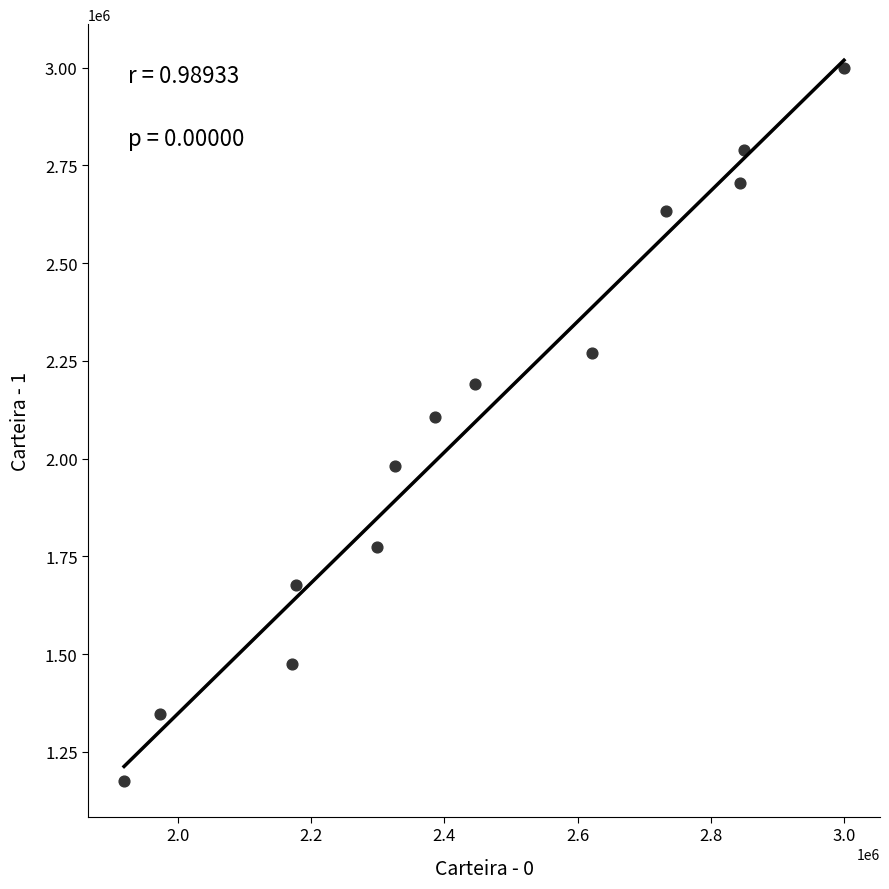

What is the range of Y values (max minus min)?

1823695.6